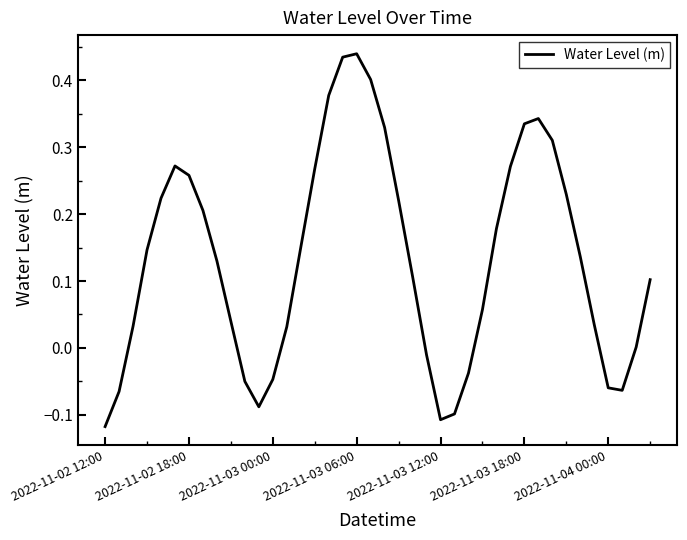

True or false: the data has more than 0 interior local peaks.

True